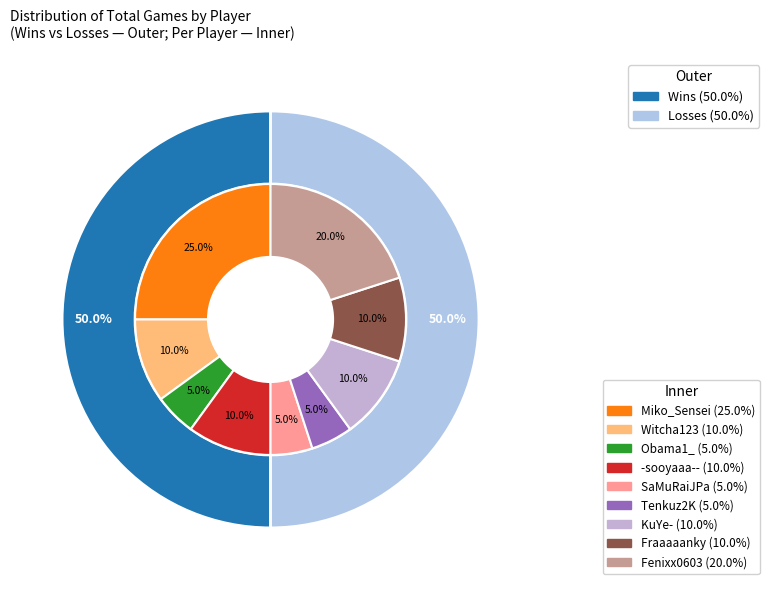

Is the sum of Fraaaaanky and Tenkuz2K greater than half?

No